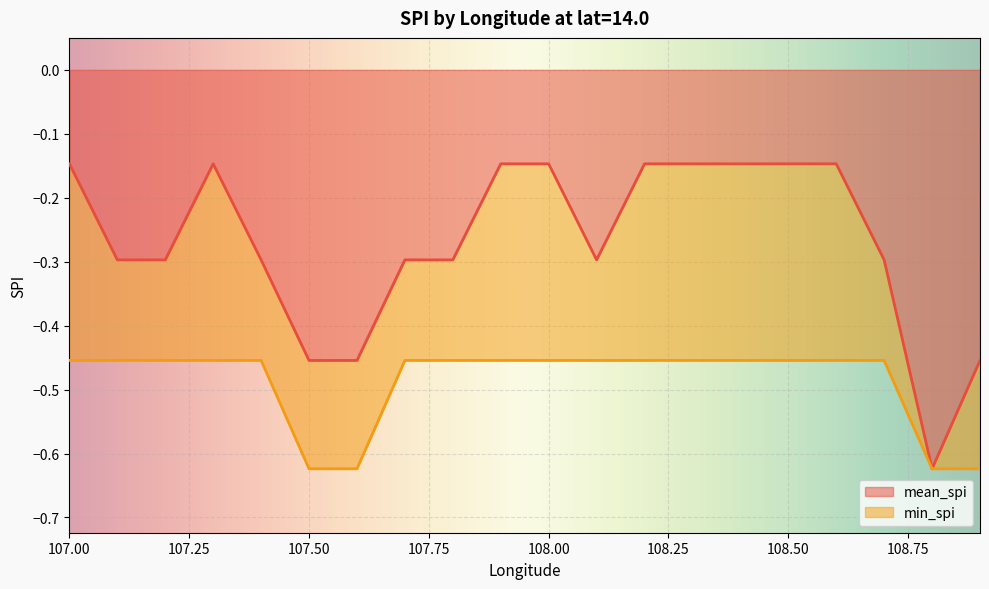

The mean_spi series shows -0.3 at 107.7. True or false?

True